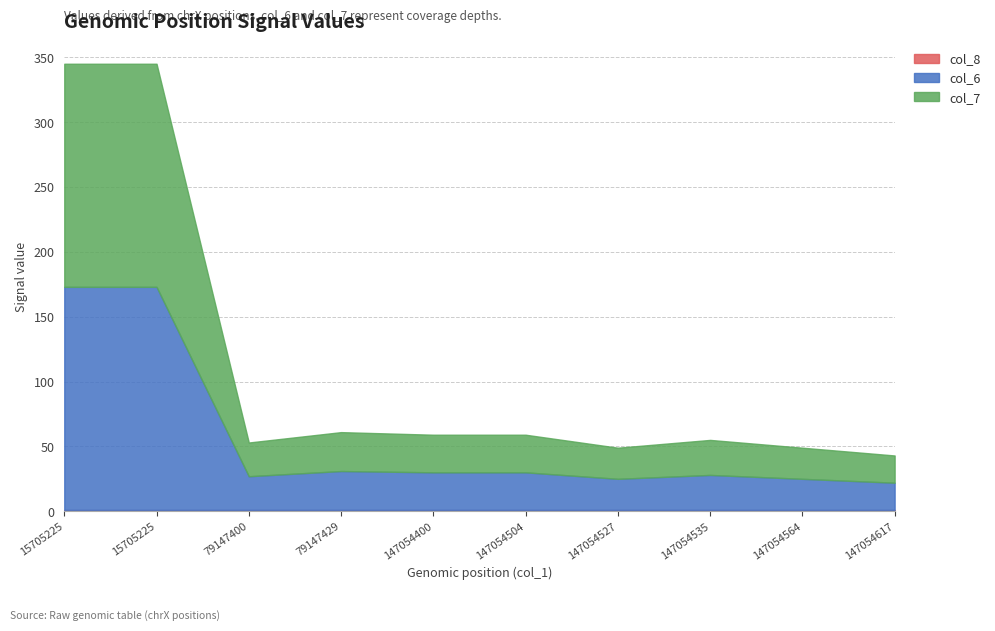

Reading right to left, what are all the values shown in this chart?

col_6: 147054617=21	147054564=24	147054535=27	147054527=24	147054504=29	147054400=29	79147429=30	79147400=26	15705225=172	15705225=172
col_7: 147054617=21	147054564=24	147054535=27	147054527=24	147054504=29	147054400=29	79147429=30	79147400=26	15705225=172	15705225=172
col_8: 147054617=1	147054564=1	147054535=1	147054527=1	147054504=1	147054400=1	79147429=1	79147400=1	15705225=1	15705225=1